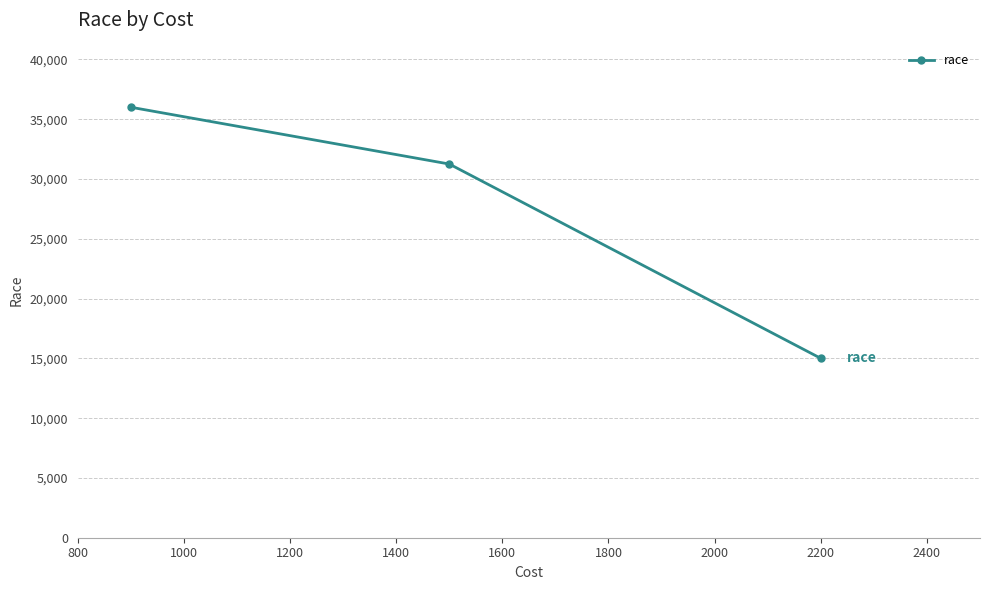

What is the average value?

27417